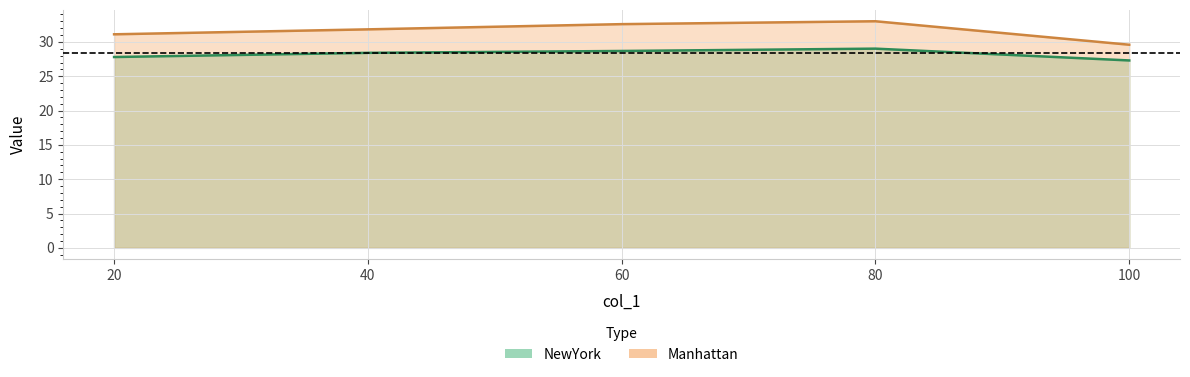

Which label corresponds to the smallest value in the chart?

100